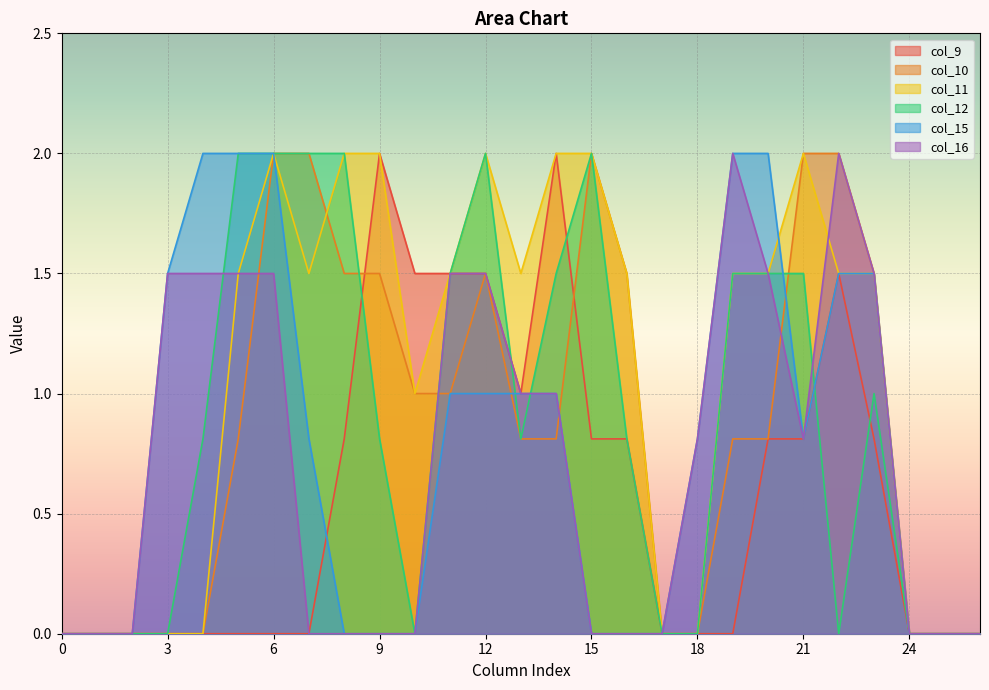

True or false: col_10 has a value of 1.0 at 11.

True